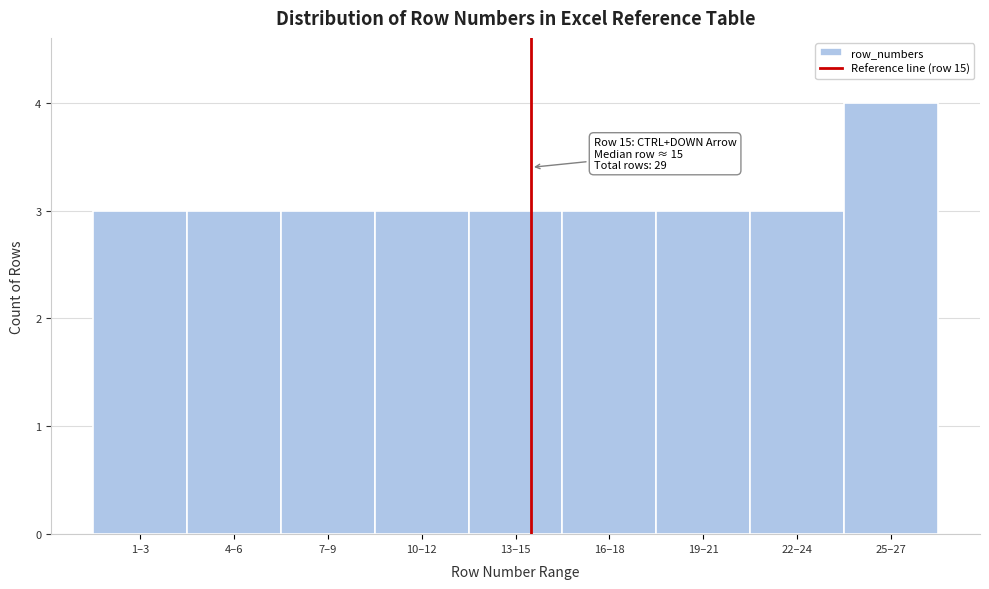

Reading right to left, list all the values displayed in this chart.

4	3	3	3	3	3	3	3	3